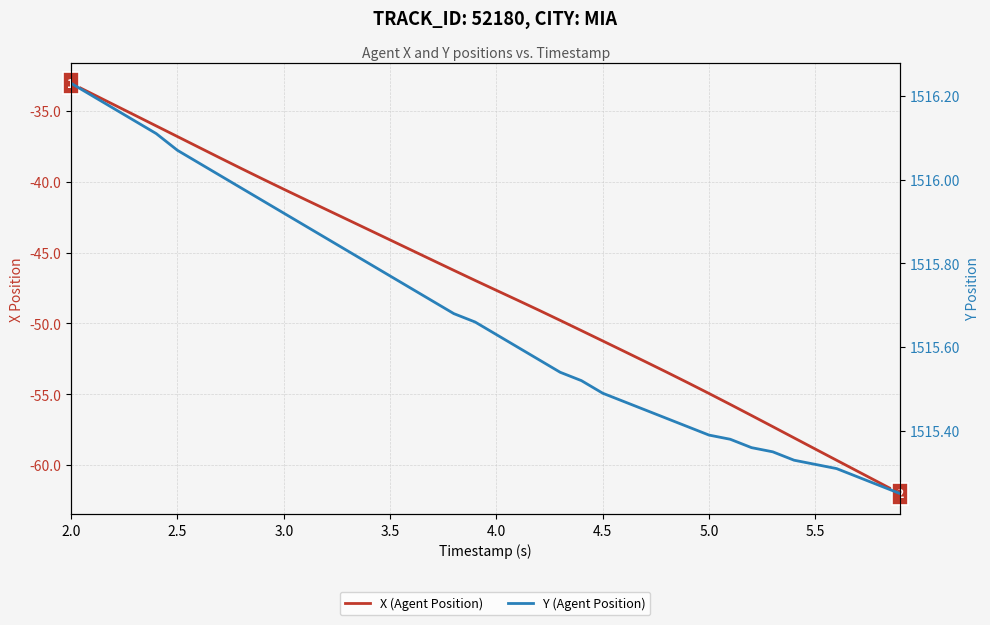

At which category is the sum across all series the highest?

2.0